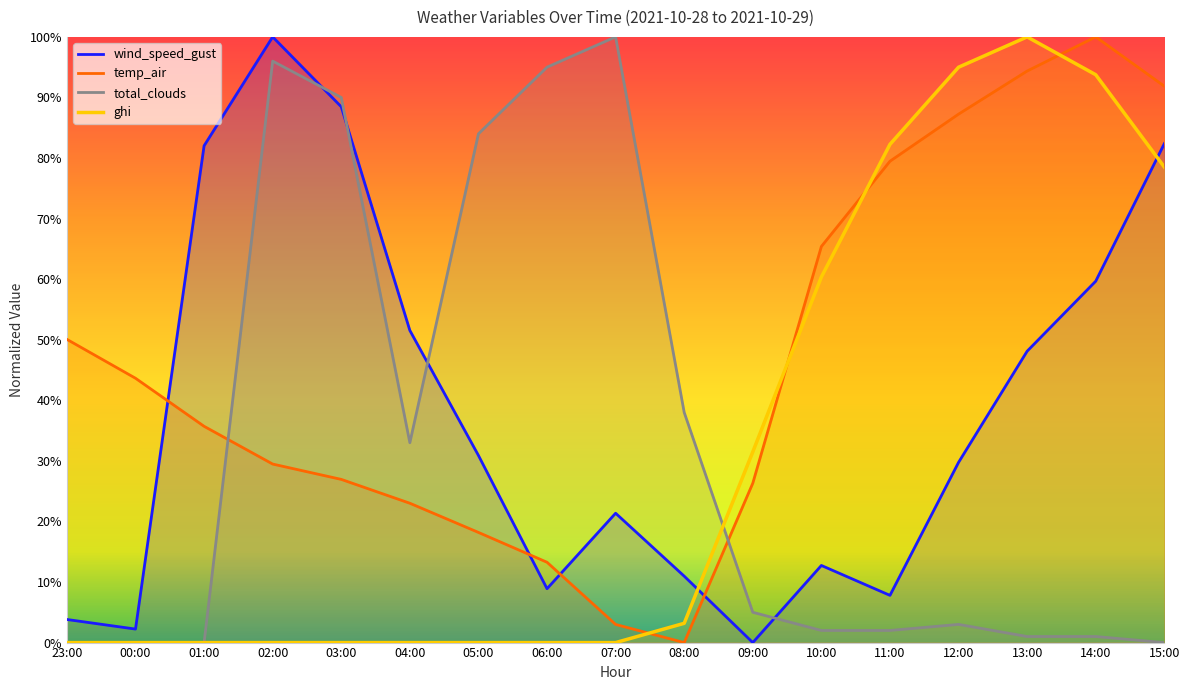

Is this an area chart (filled region under the line)?

No